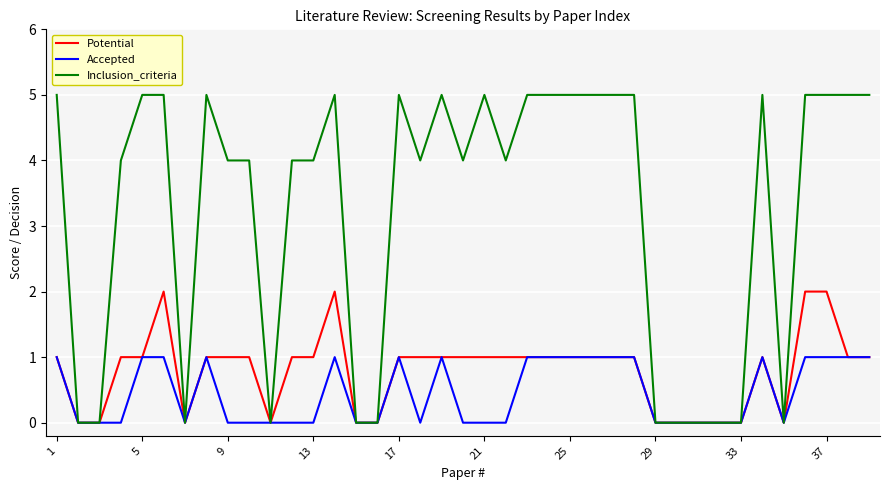

Rank the series by their maximum value, from highest to lowest.

Inclusion_criteria, Potential, Accepted